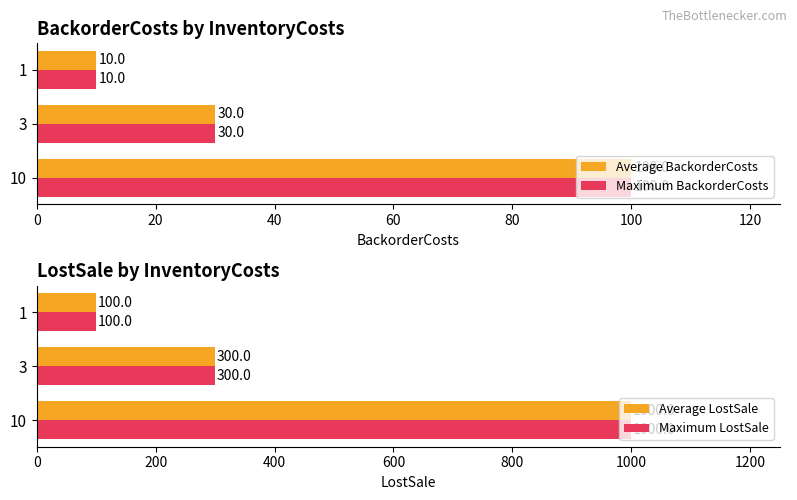

Where is Maximum BackorderCosts nearest to the value 55?

3